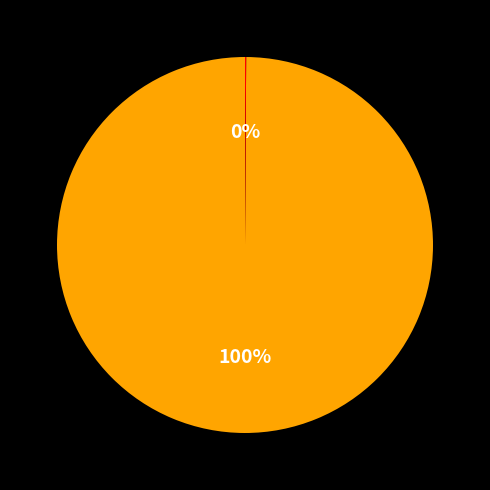

Is there any slice that represents more than half of the pie?

Yes